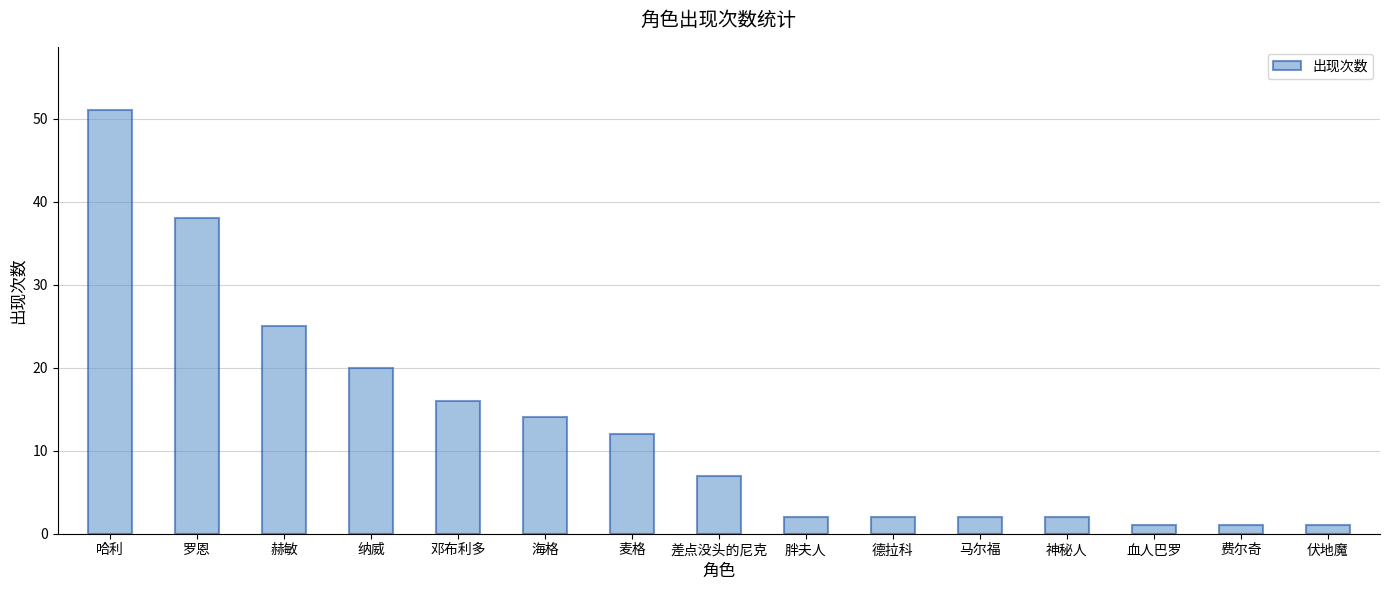

Reading left to right, what are all the values shown in this chart?

51	38	25	20	16	14	12	7	2	2	2	2	1	1	1